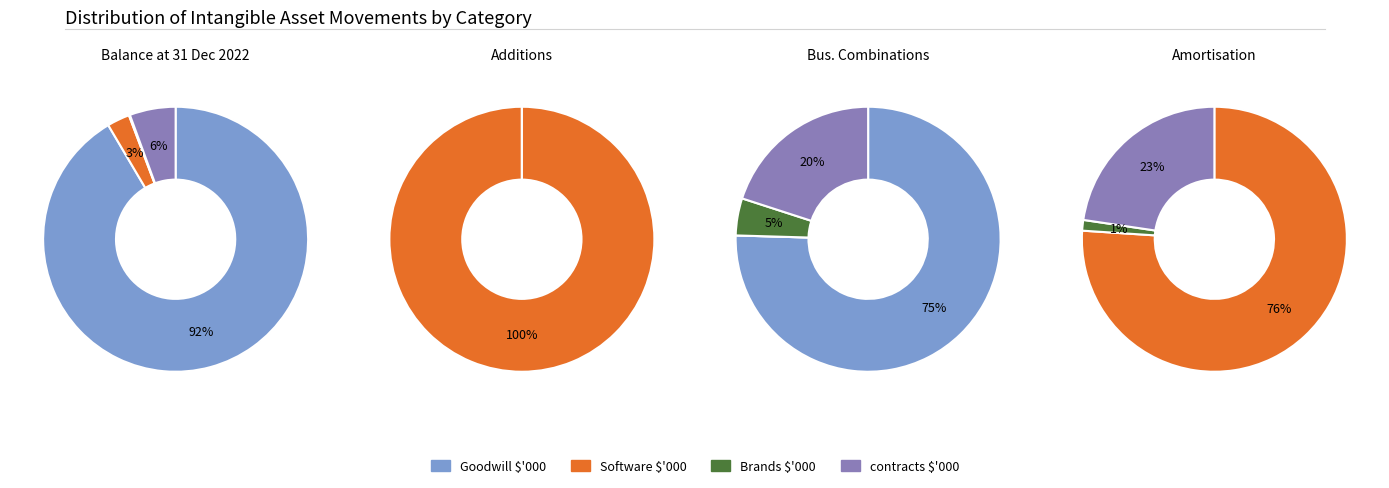

Rank the categories by Software value from lowest to highest.

Software $'000, Brands $'000, contracts $'000, Goodwill $'000